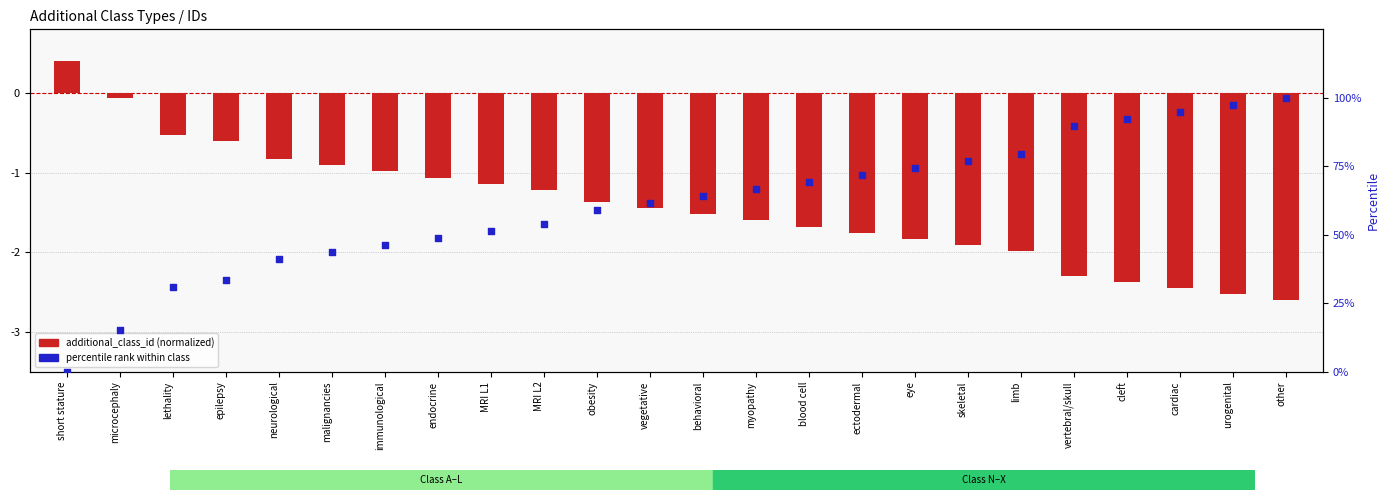

Which series contains the lowest Y value?

additional_class_id